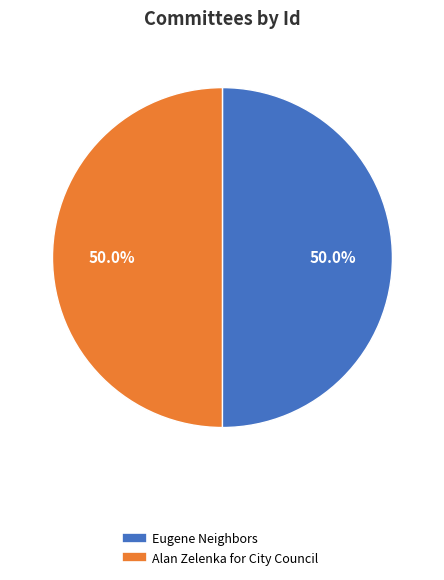

Count the number of slices in the pie.

2